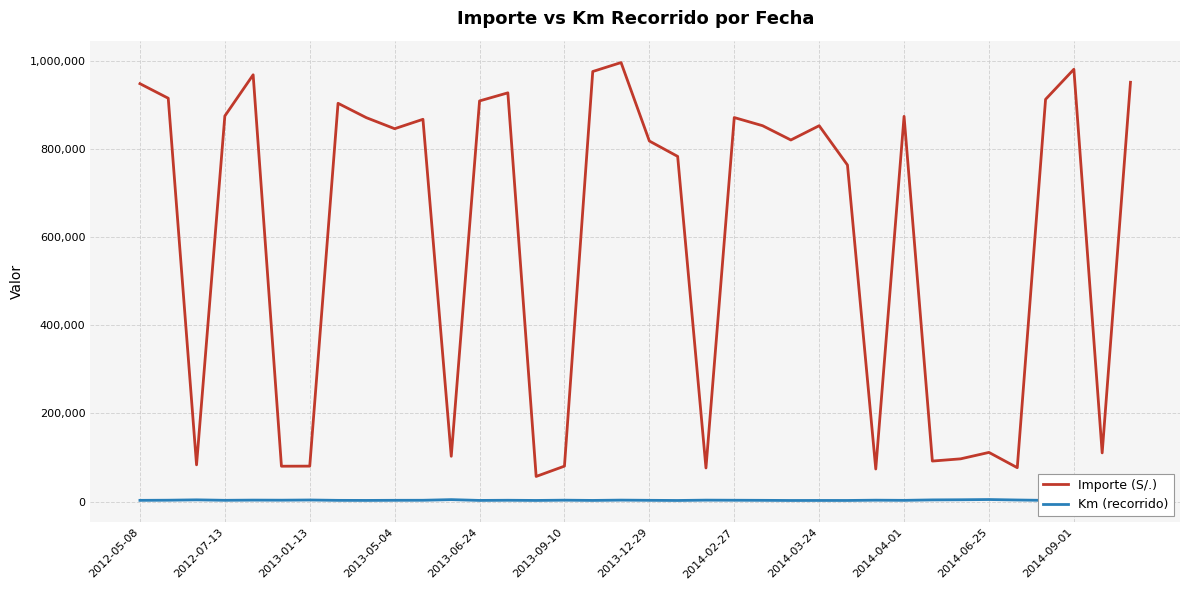

List the series in order of their overall mean, lowest first.

Km (recorrido), Importe (S/.)